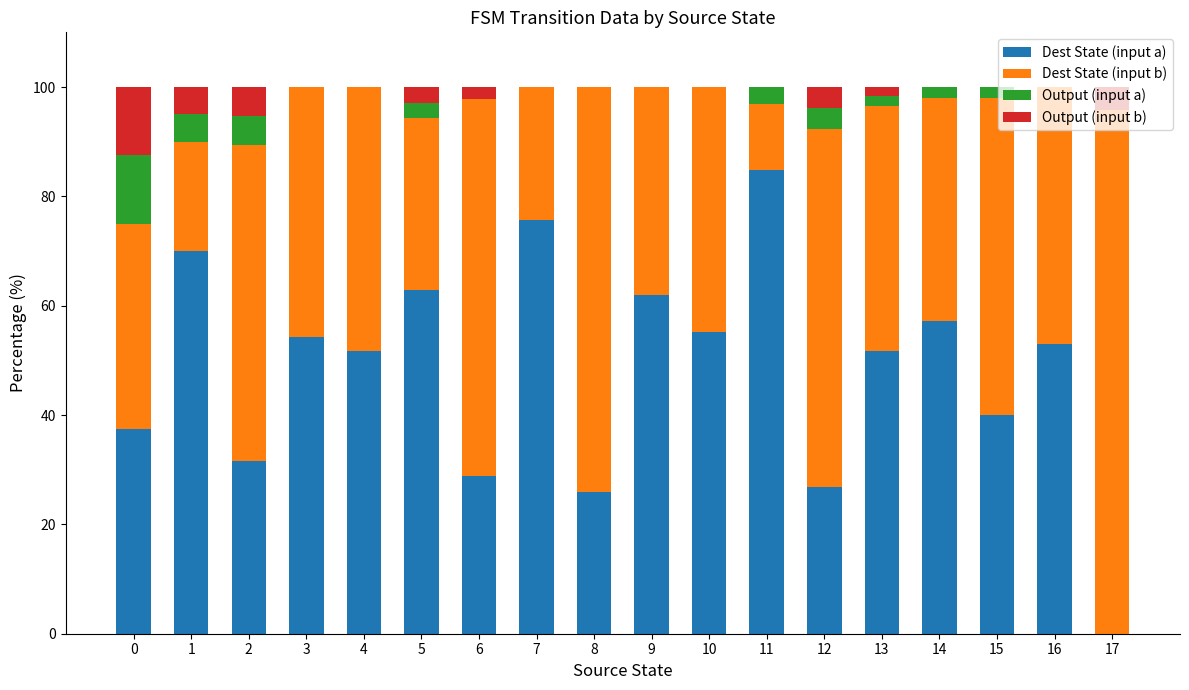

How many categories are shown in the chart?

18